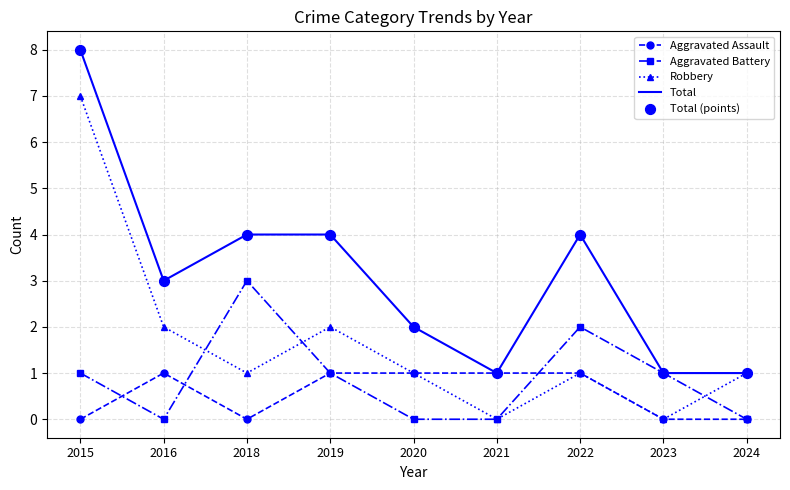

List the series in order of their peak value, lowest first.

Aggravated Assault, Aggravated Battery, Robbery, Total